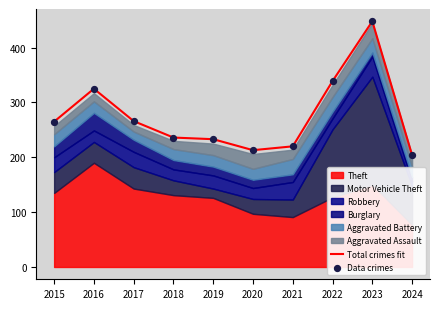

Which series has the largest total across all categories?

Total crimes fit